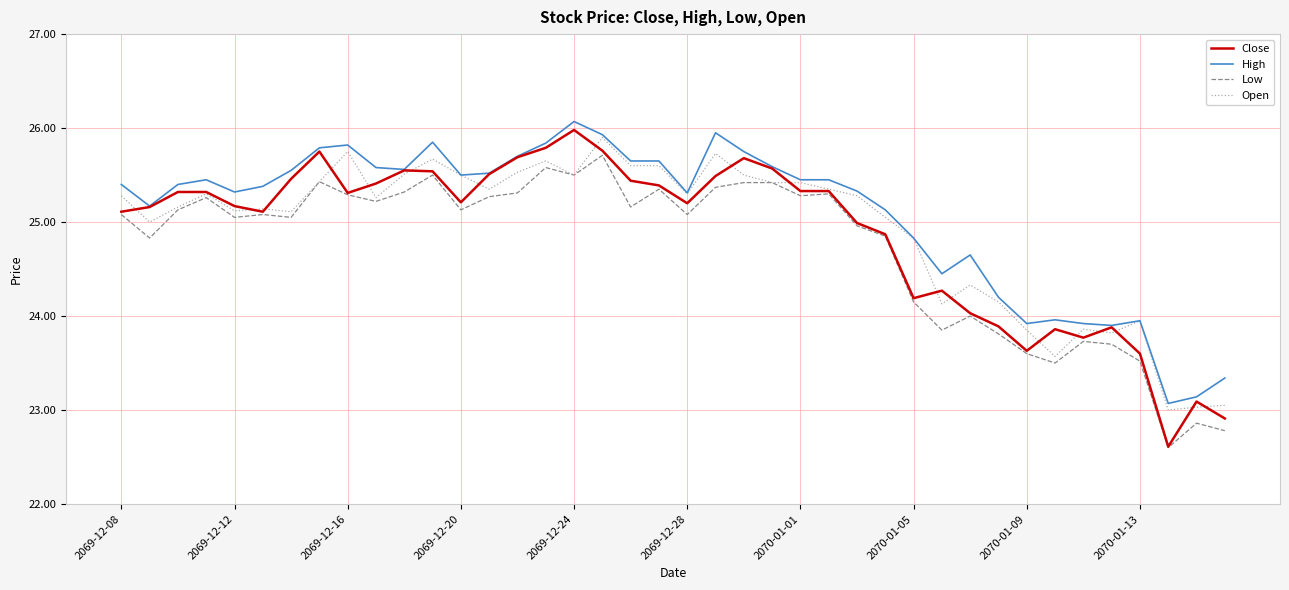

What is the smallest value displayed?

22.6